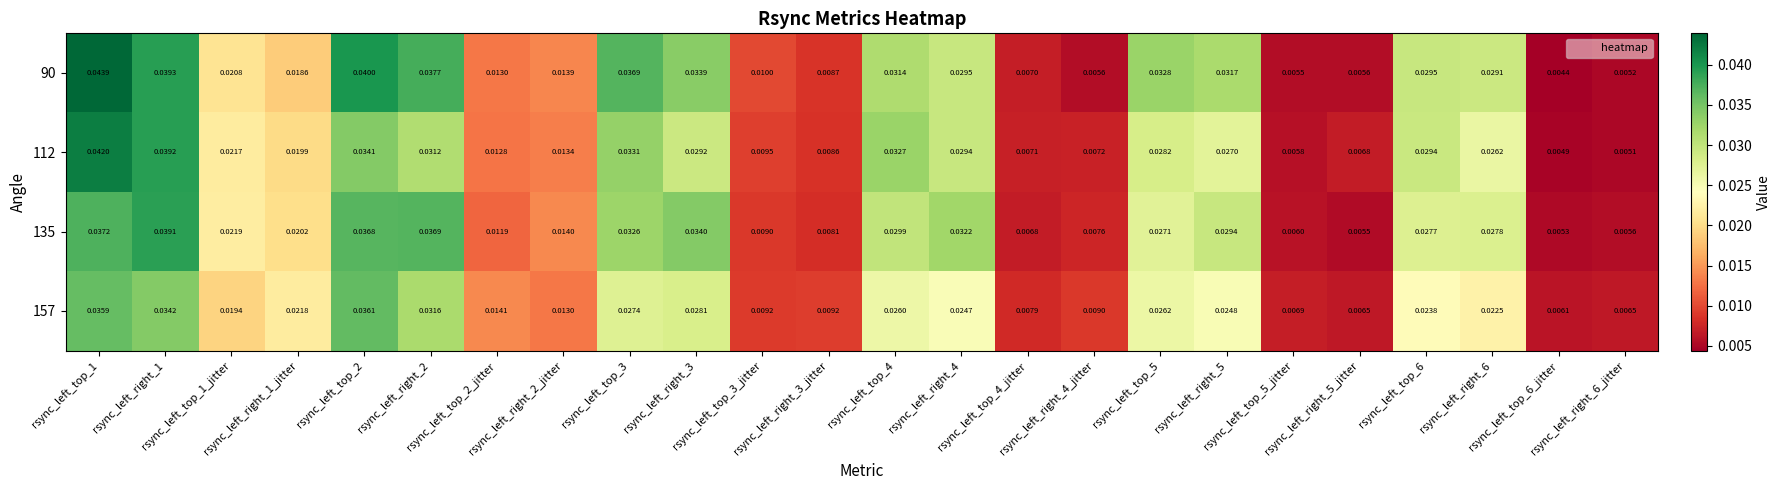

At rsync_left_right_2, list the series in order from largest to smallest.

90, 135, 157, 112